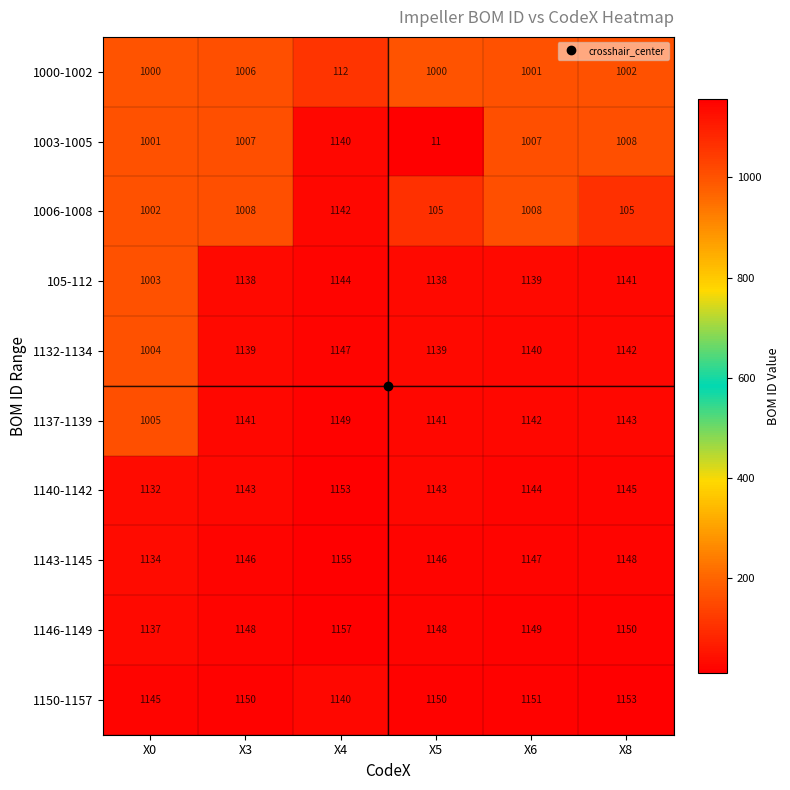

At which category does the chart reach its minimum across all series?

X5